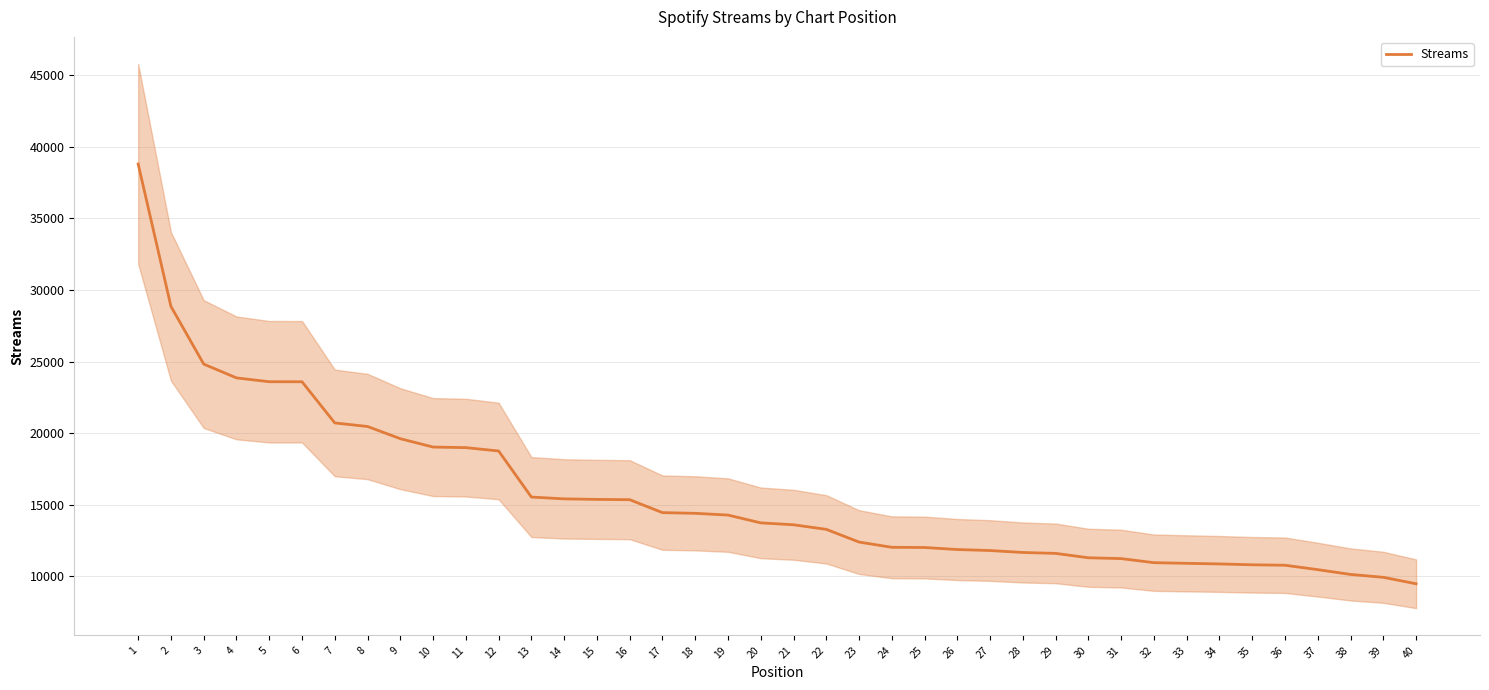

Rank the categories by value from lowest to highest.

40, 39, 38, 37, 36, 35, 34, 33, 32, 31, 30, 29, 28, 27, 26, 25, 24, 23, 22, 21, 20, 19, 18, 17, 16, 15, 14, 13, 12, 11, 10, 9, 8, 7, 6, 5, 4, 3, 2, 1